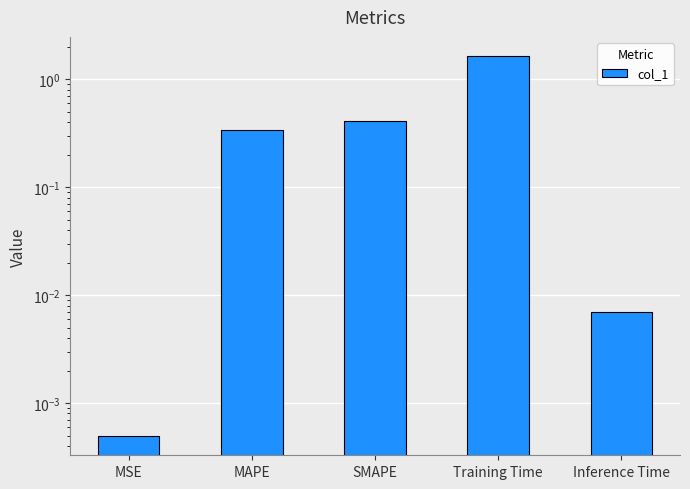

The value at MSE is 0.0. True or false?

False